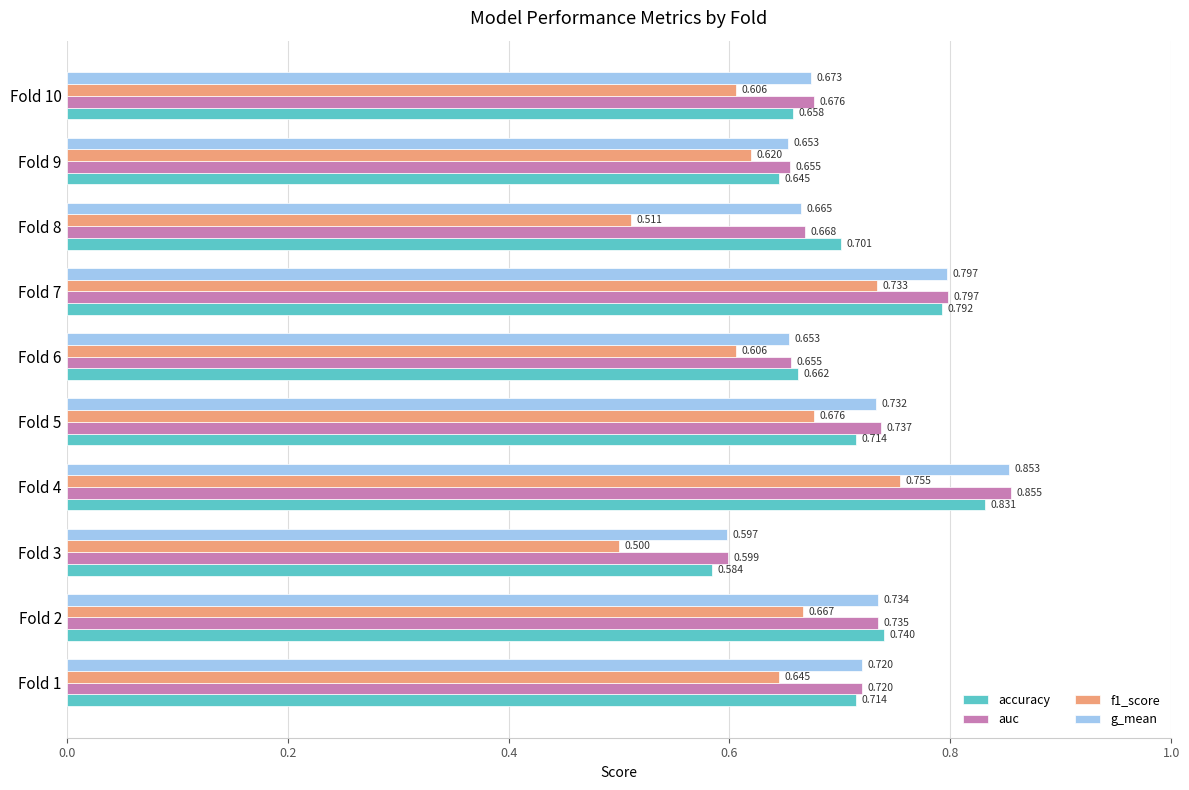

Which series has the largest total across all categories?

auc